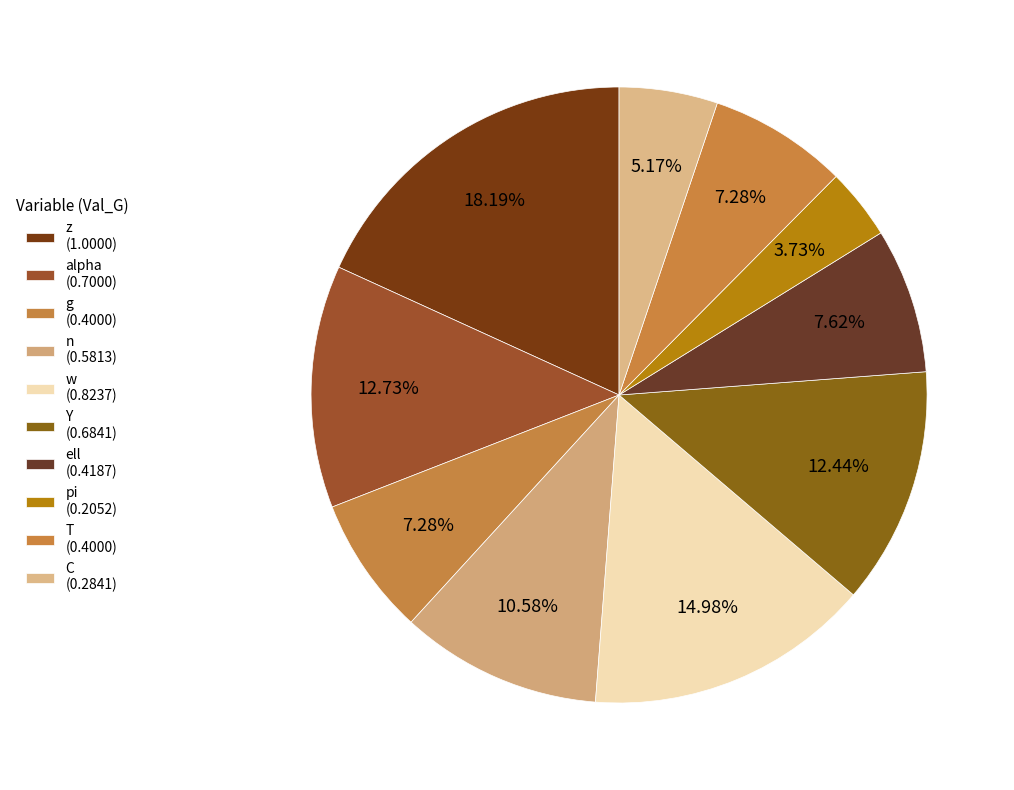

Does pi represent more than half of the total?

No